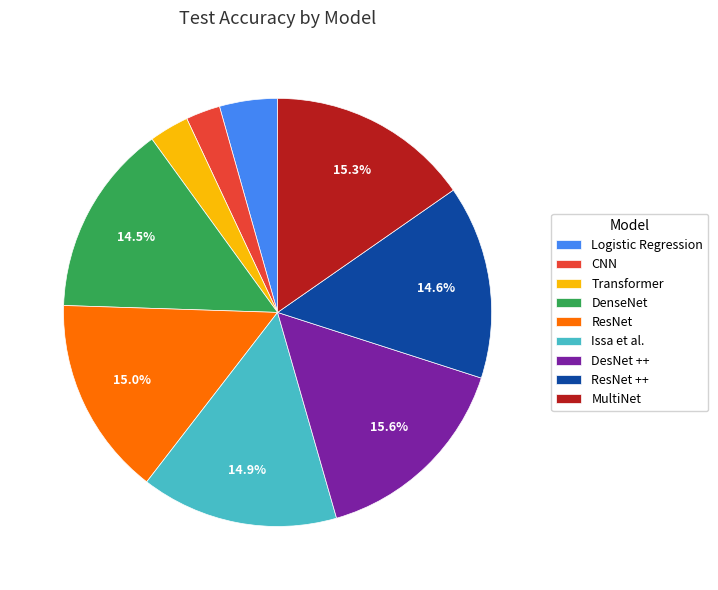

What is the ratio of the value at Logistic Regression to the value at ResNet ++?

0.3